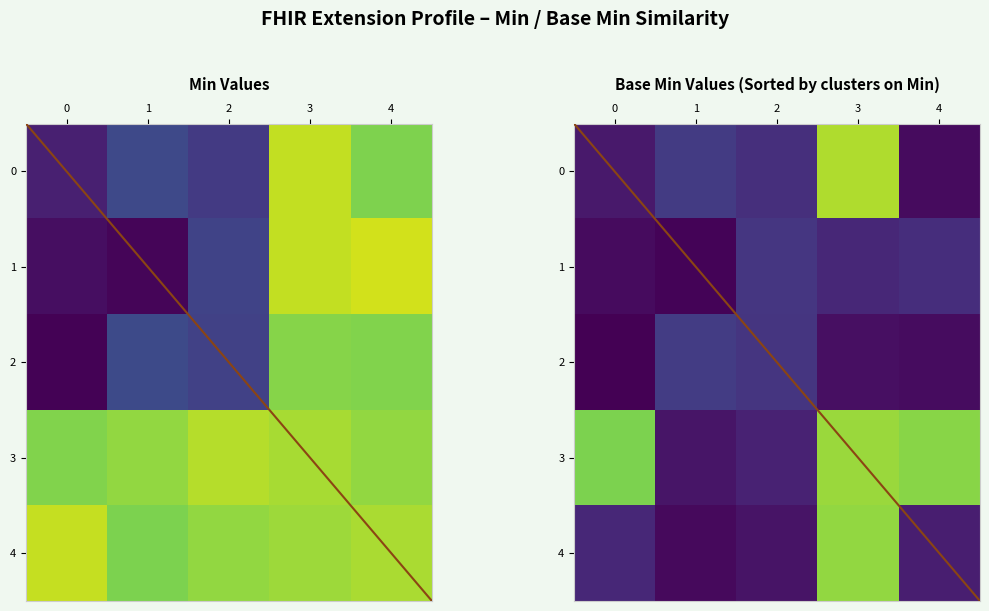

Is it true that 1 equals 0.2 at 2?

True